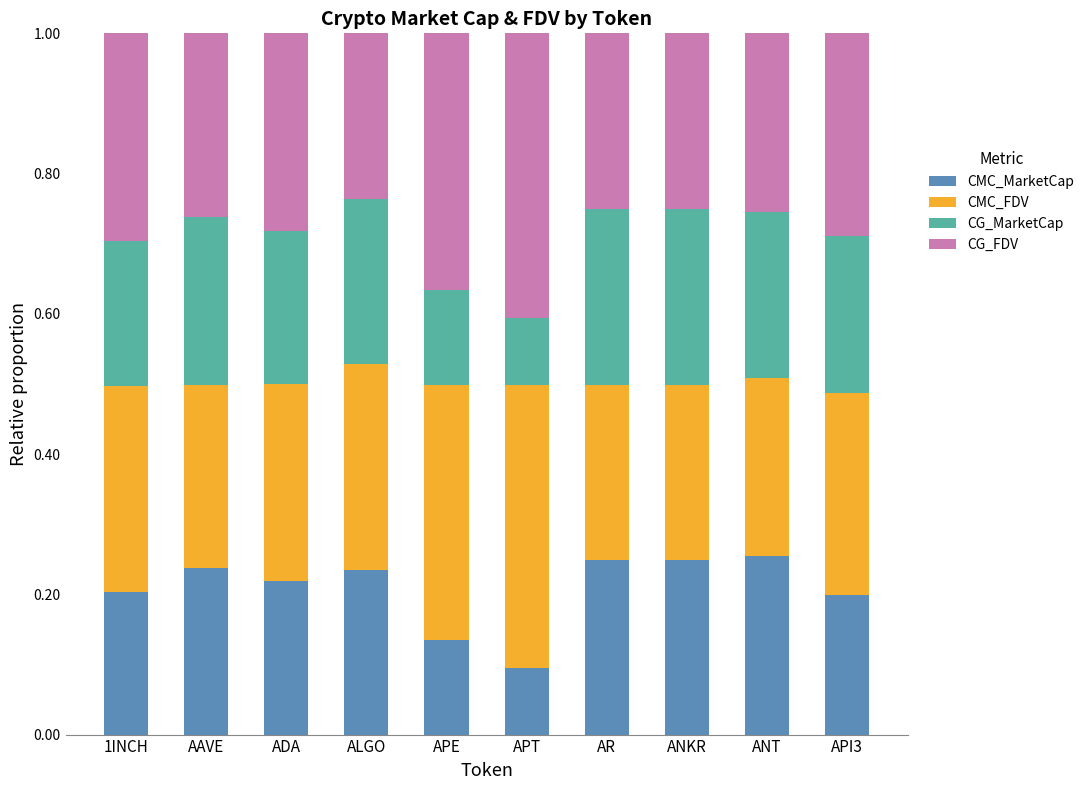

What is the total value across all series at API3?

1.0